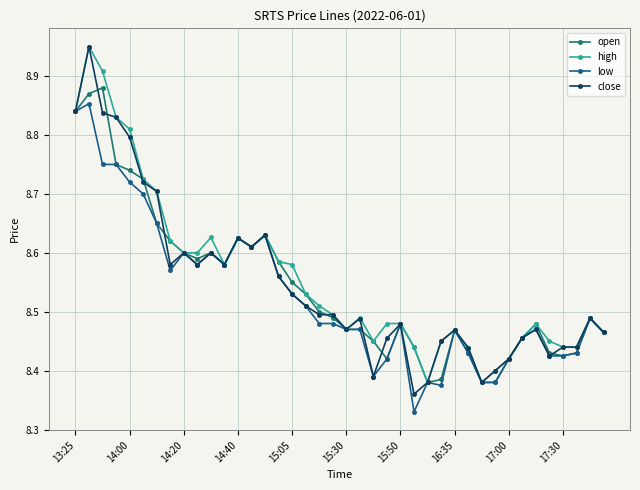

Count the low values in the range 8 to 9.

40